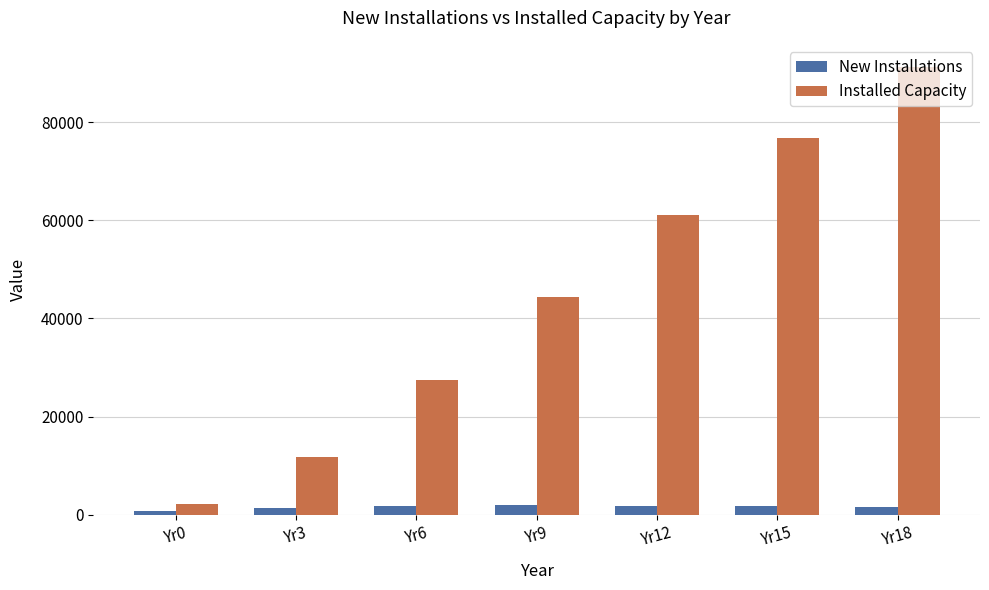

Which series has the largest range (max minus min)?

Installed Capacity